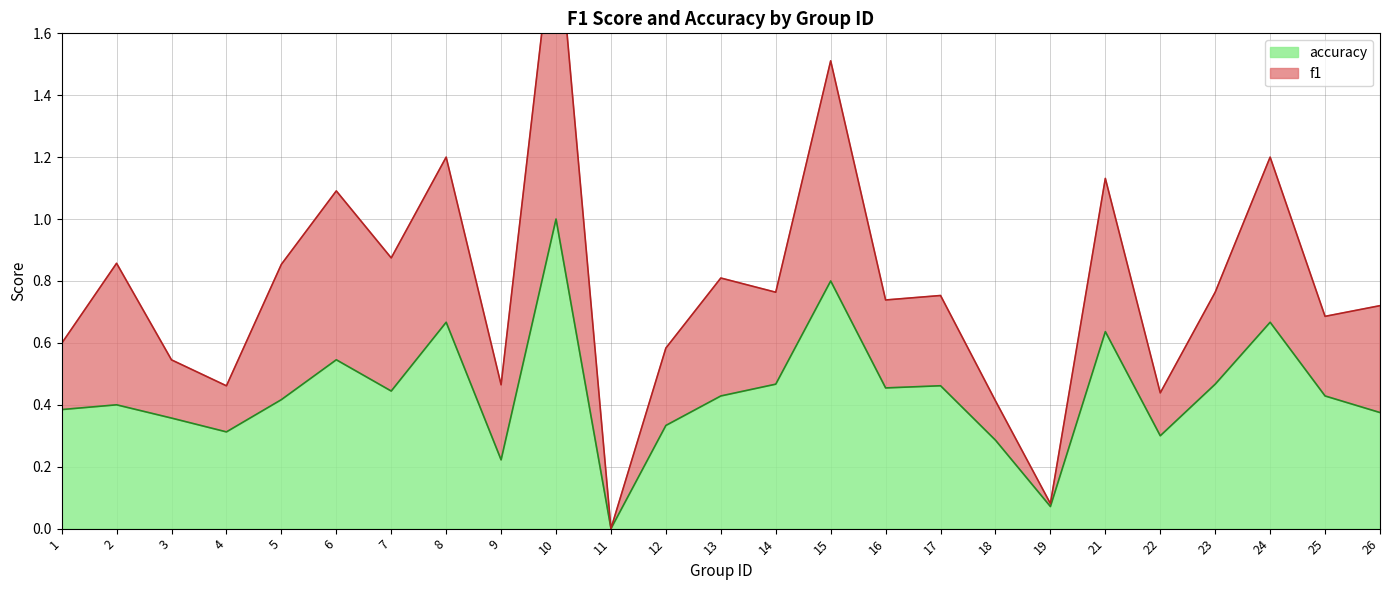

At which category does accuracy reach its first local peak?

2